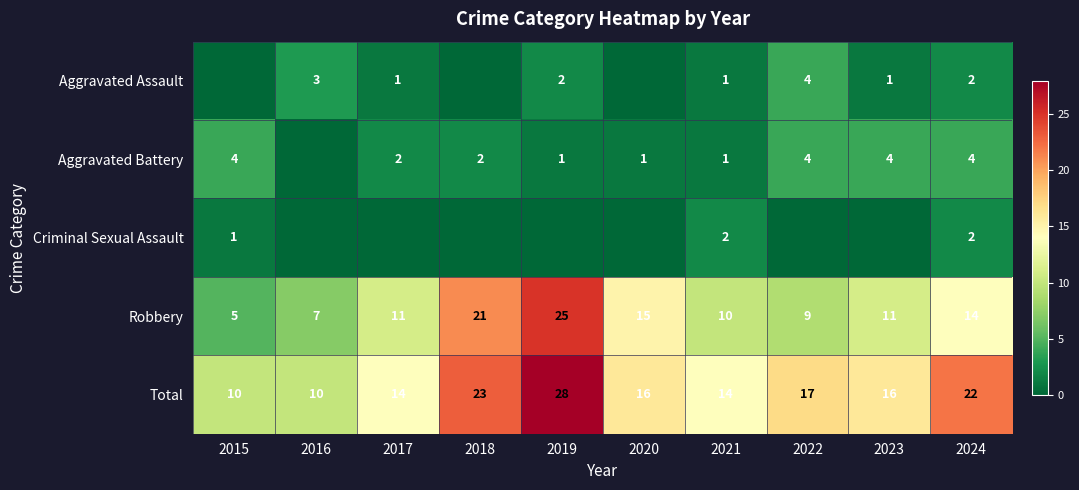

What is the approximate value of Robbery at 2019, to the nearest 5?

25